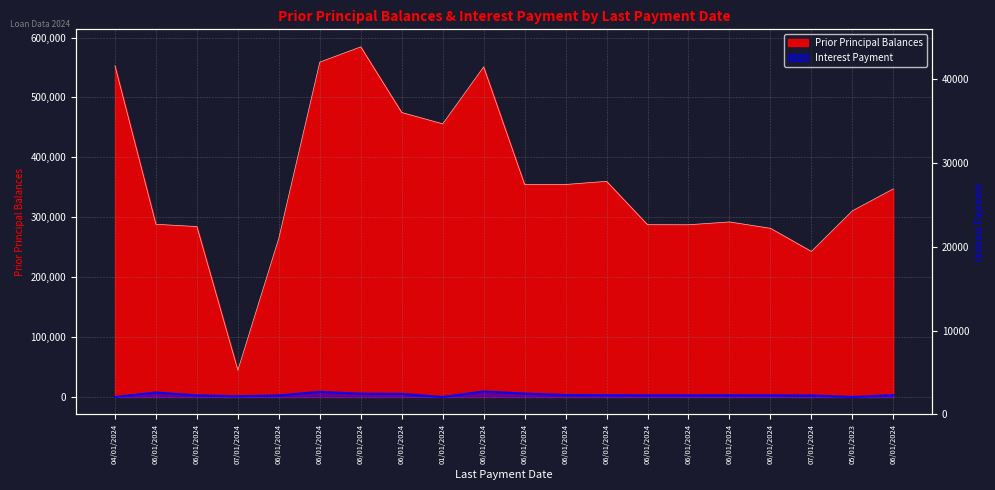

Where is the first local minimum for Interest Payment?

07/01/2024